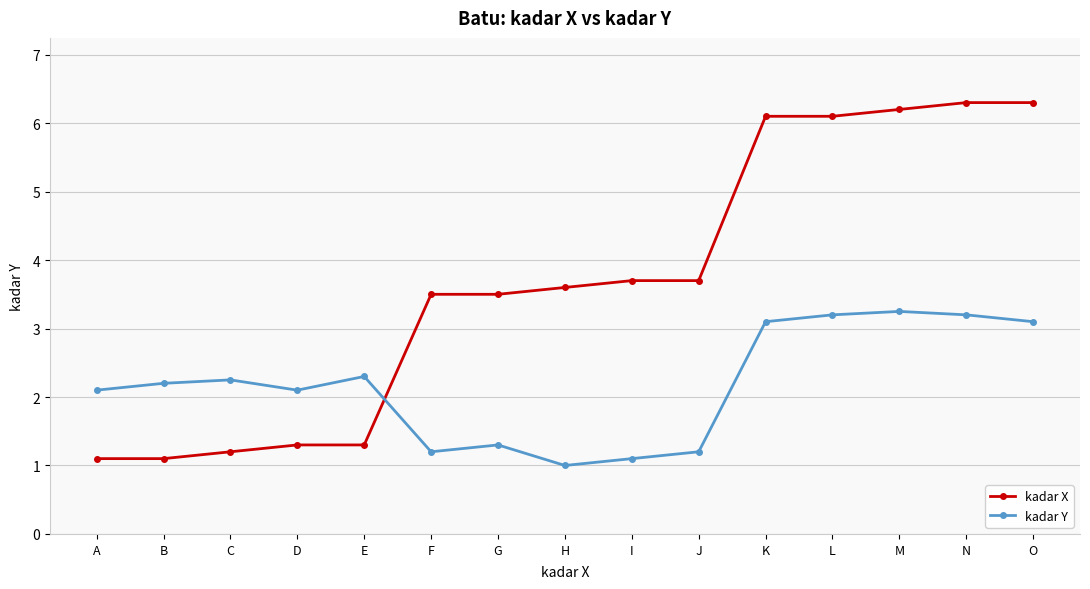

What is the average value of the kadar X series?

3.7